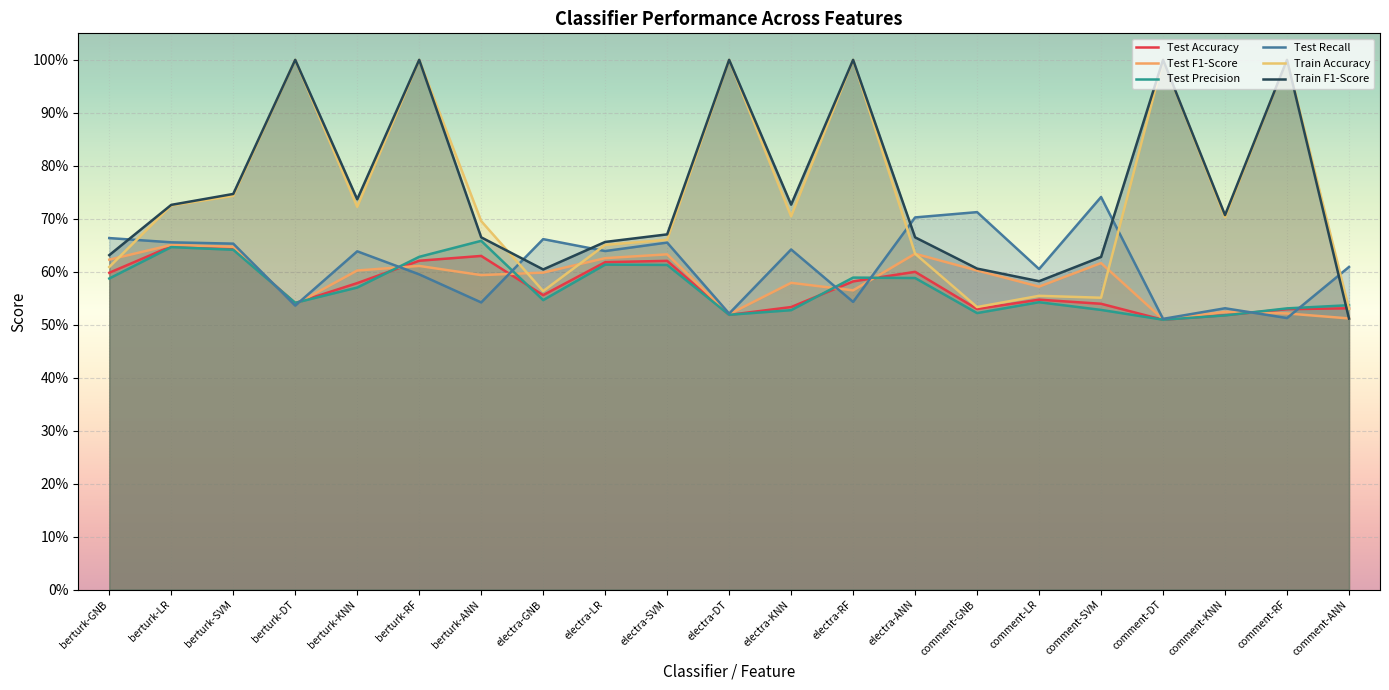

What is the sum of all Train Accuracy values?

15.6